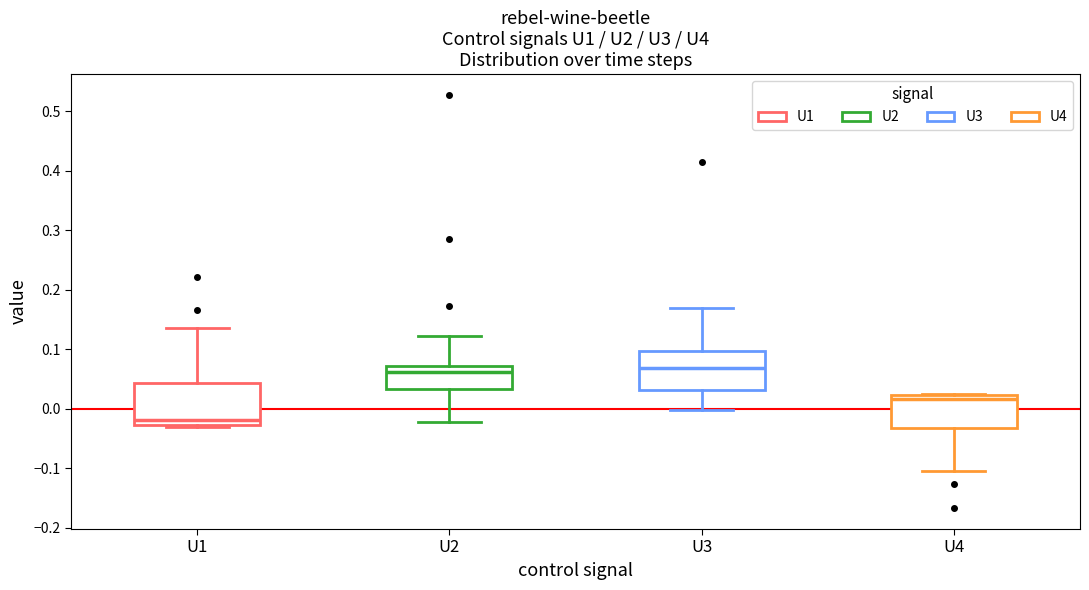

Where does the median line of the box for U2 sit on the y-axis? The values are not printed on the chart, so give them approximately, as read against the axis.

0.06